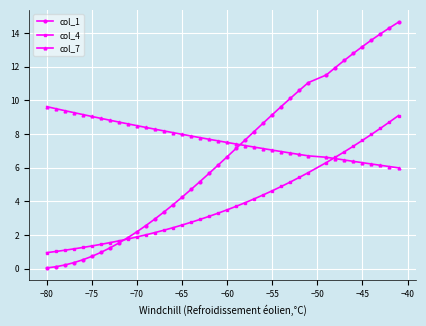

List the series in order of their overall mean, highest first.

col_7, col_1, col_4